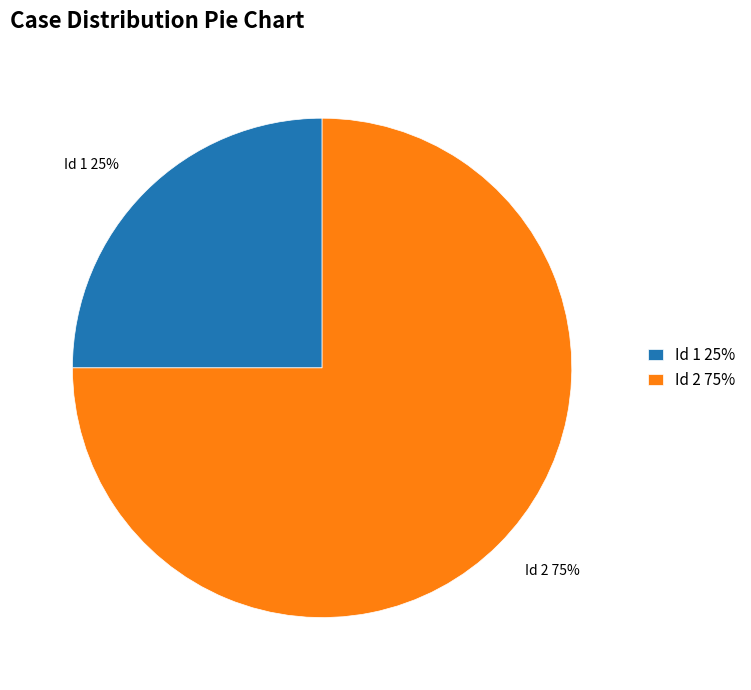

Do Id 1 and Id 2 together represent more than half of the pie?

Yes